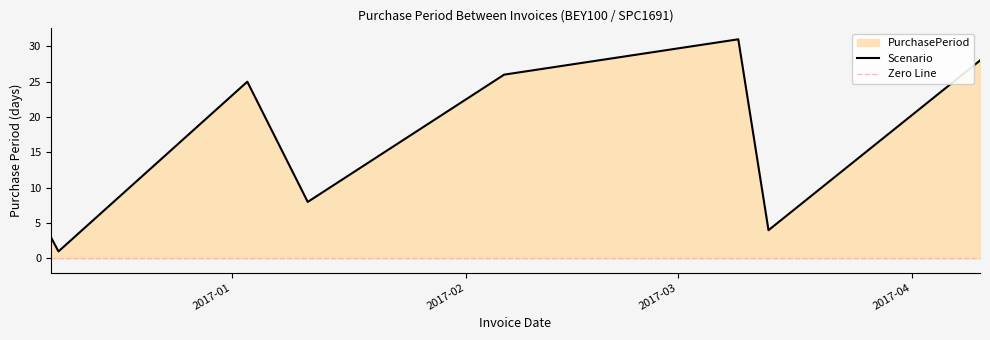

At which category does the data reach its first local valley?

2016-12-09